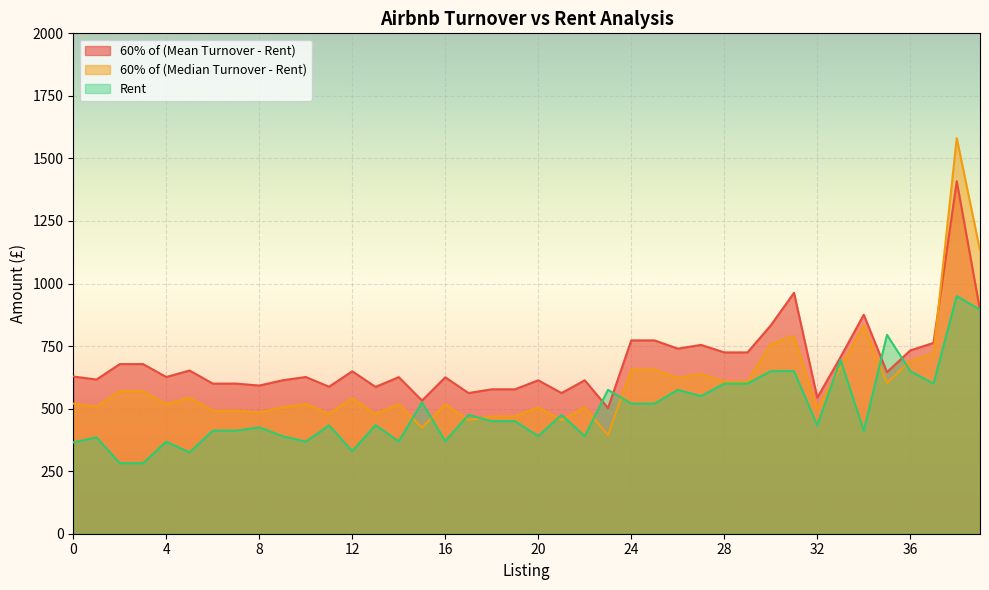

What is the value of the 60% of (Mean Turnover - Rent) point at the 14th from the left?

586.8